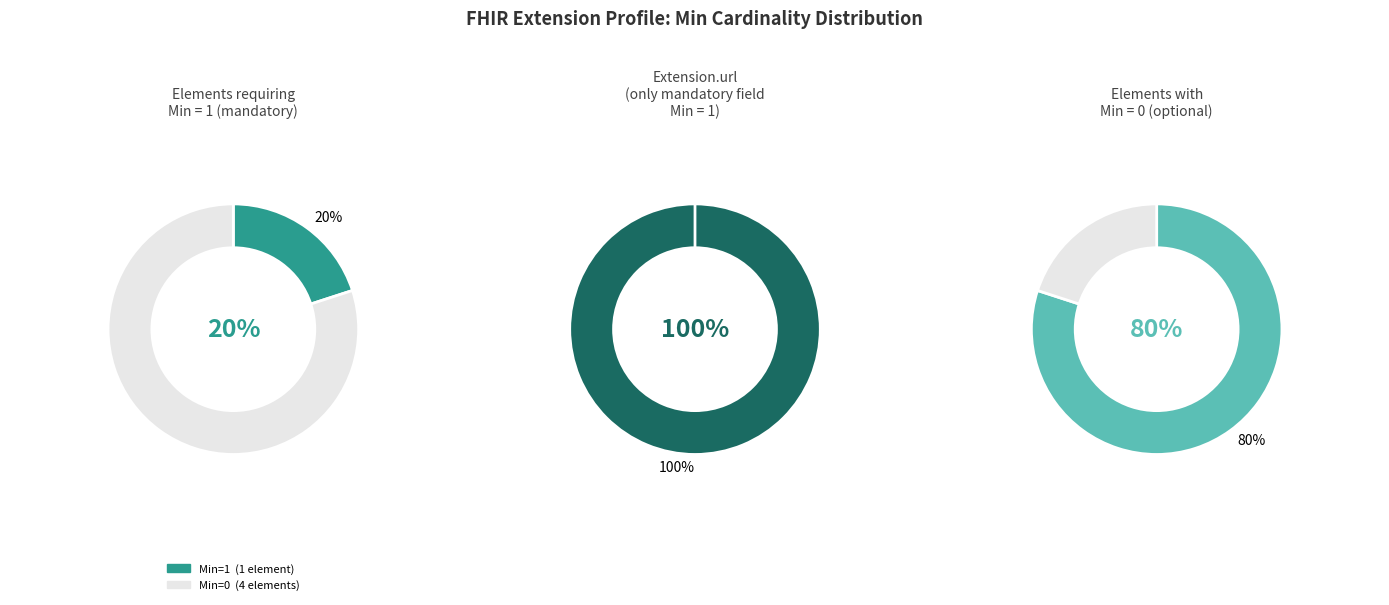

To the nearest percent, what is the difference between the largest and smallest slice percentages?

100%